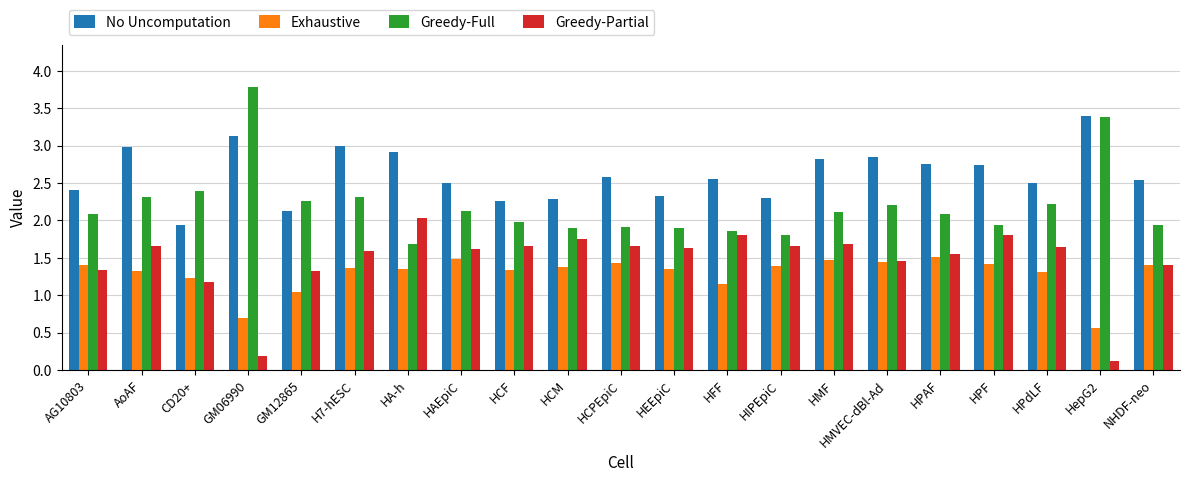

True or false: Exhaustive has a value of 0.9 at HIPEpiC.

False